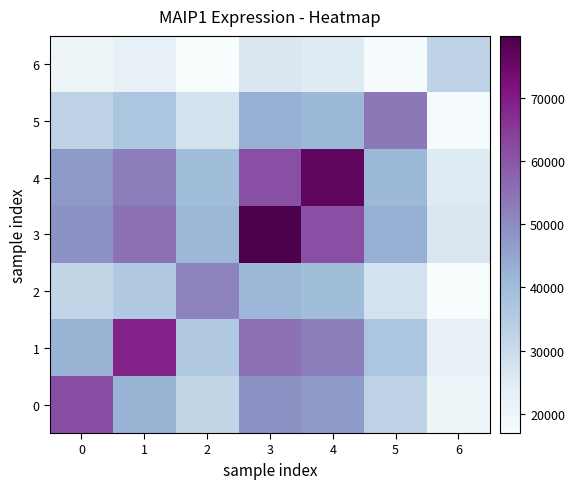

What is the spread (max minus min) of values at 5?

36079.0